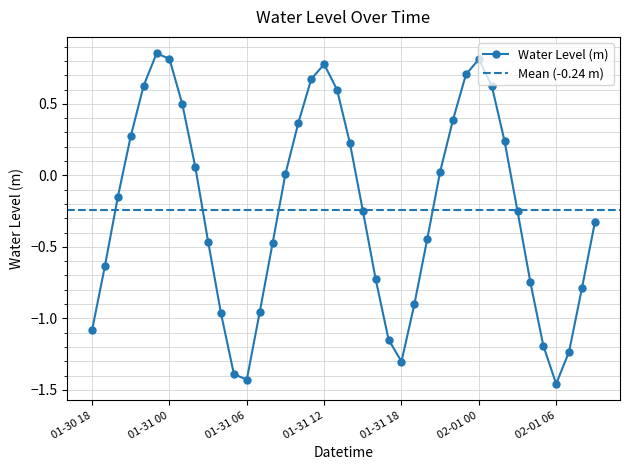

How many interior local peaks does the Water Level (m) series have?

3